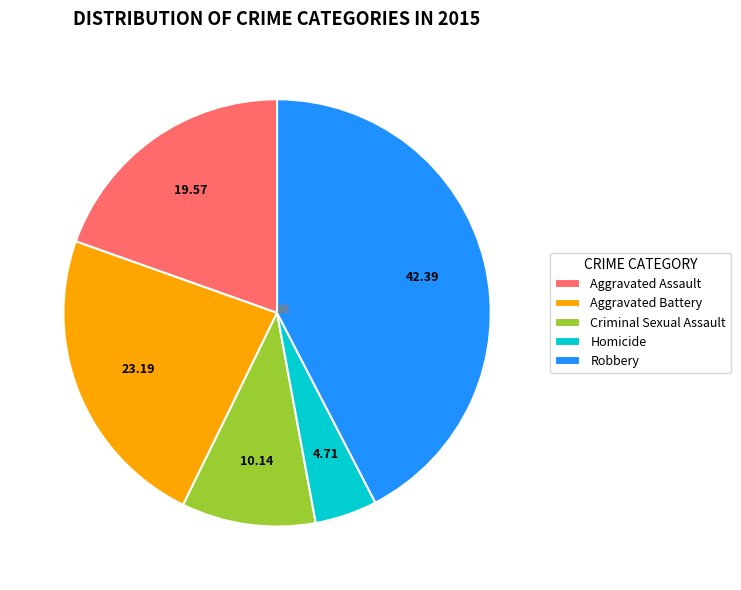

Does any single category account for the majority?

No